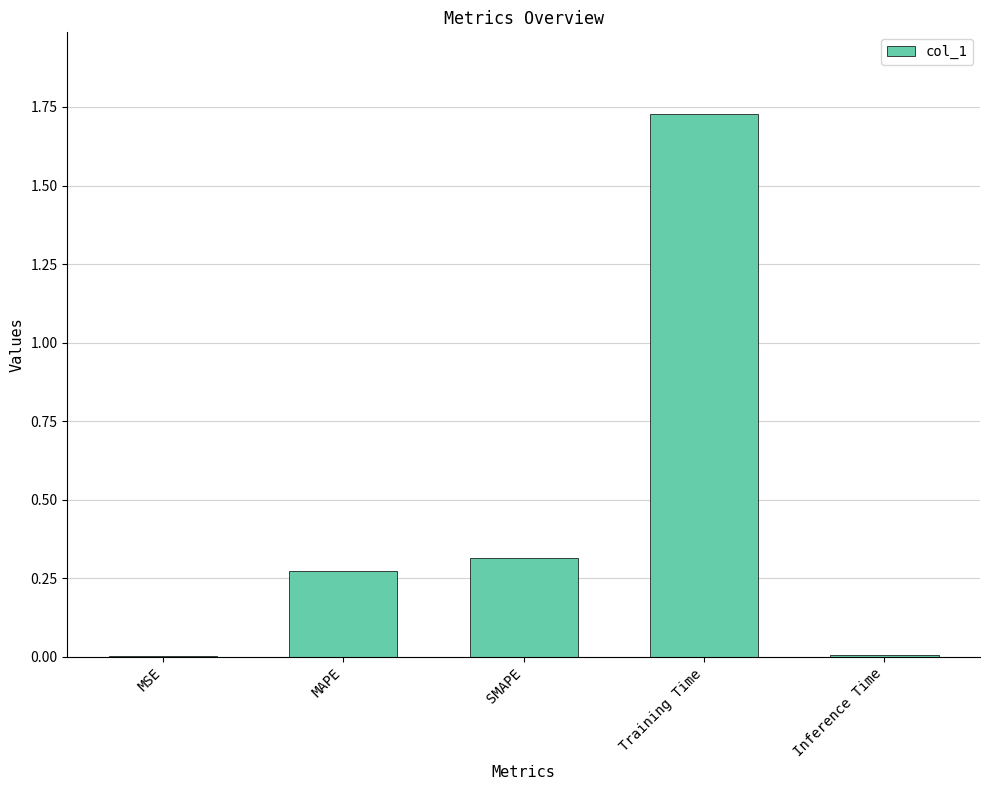

At which category does the chart reach its peak across all series?

Training Time